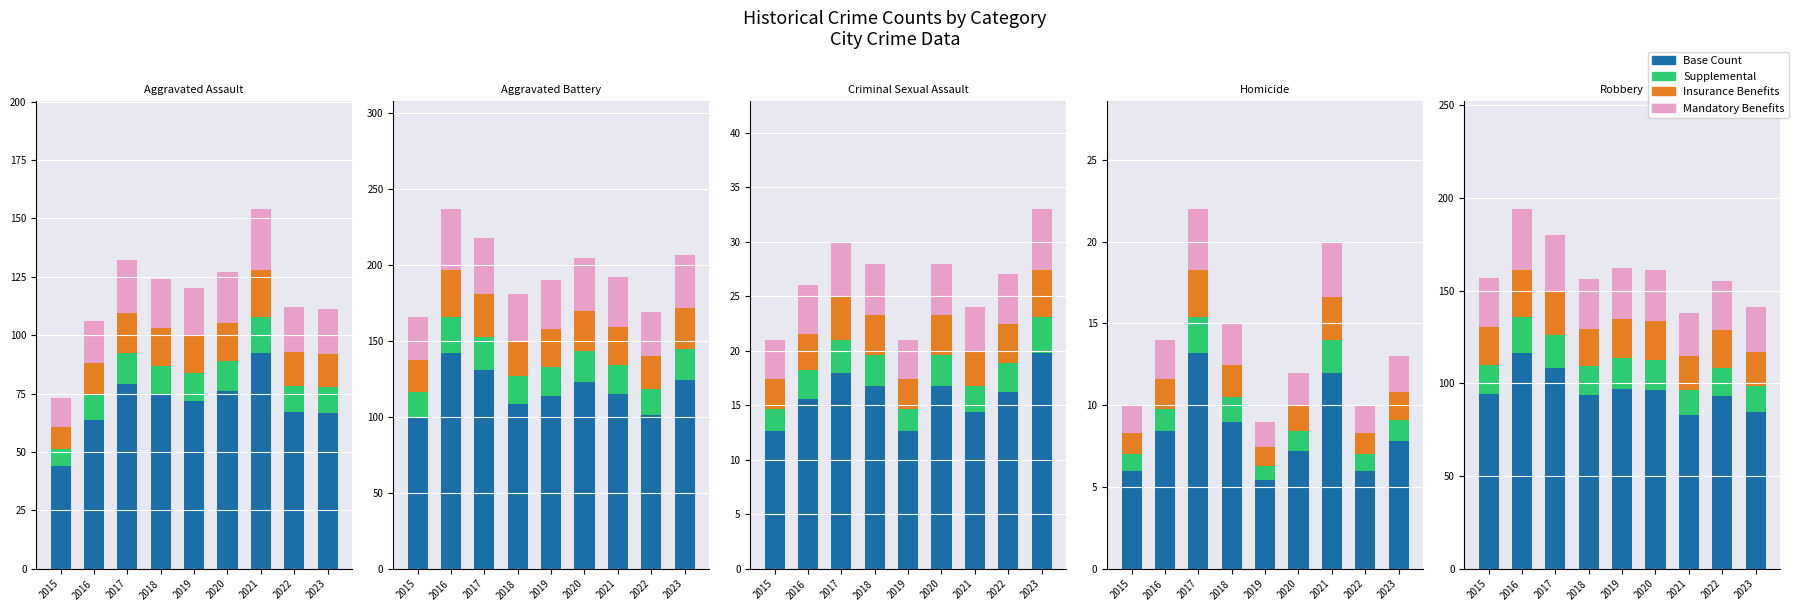

The Insurance series shows 18.3 at 2023. True or false?

True